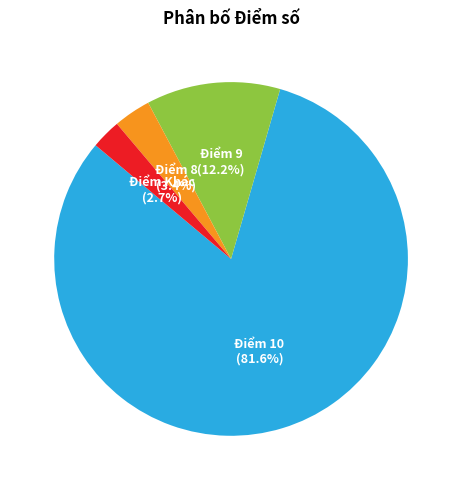

Does any single category account for the majority?

Yes